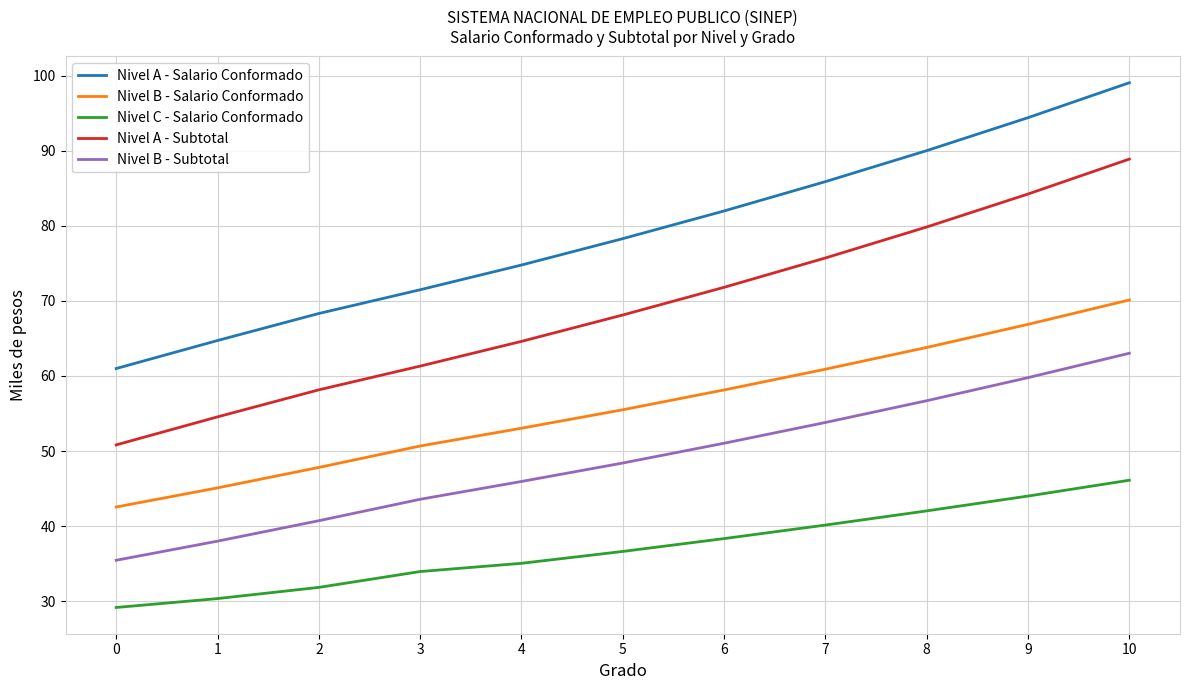

True or false: Nivel B - Salario Conformado and Nivel C - Salario Conformado intersect in this chart.

False